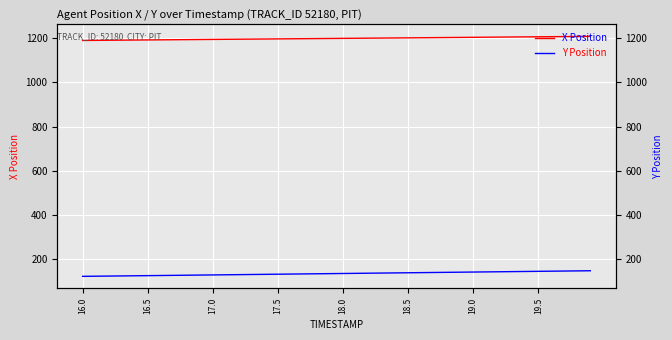

Is the value of X Position at 16.5 greater than the value of Y Position at 23?

Yes